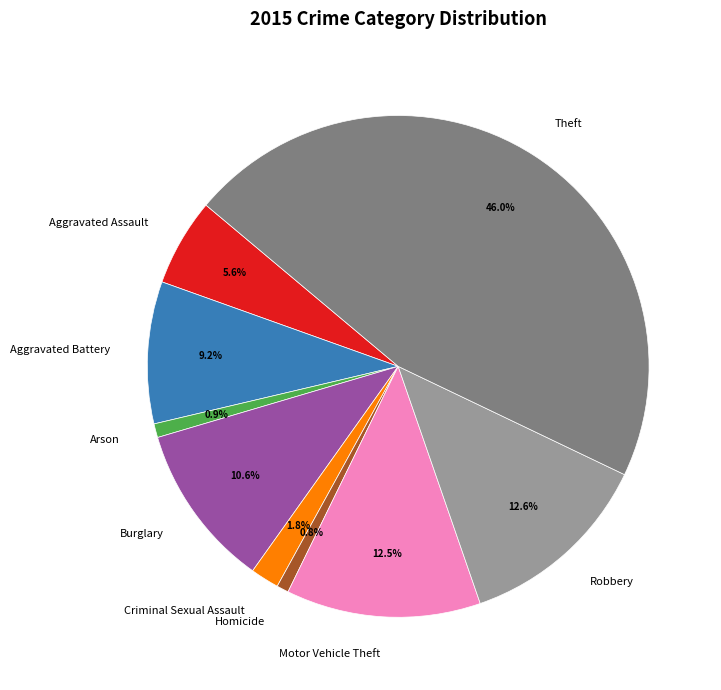

To the nearest percent, what portion does Theft represent?

46%